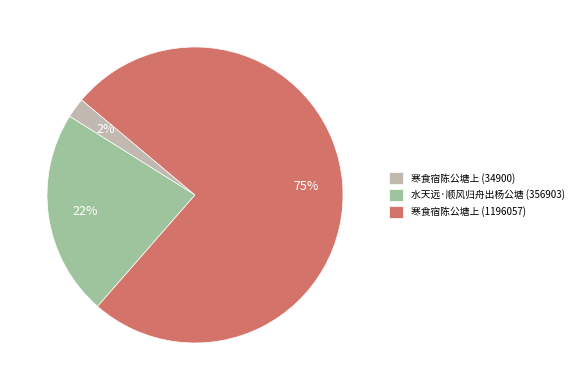

Which slice represents more than half of the pie?

寒食宿陈公塘上 (1196057)